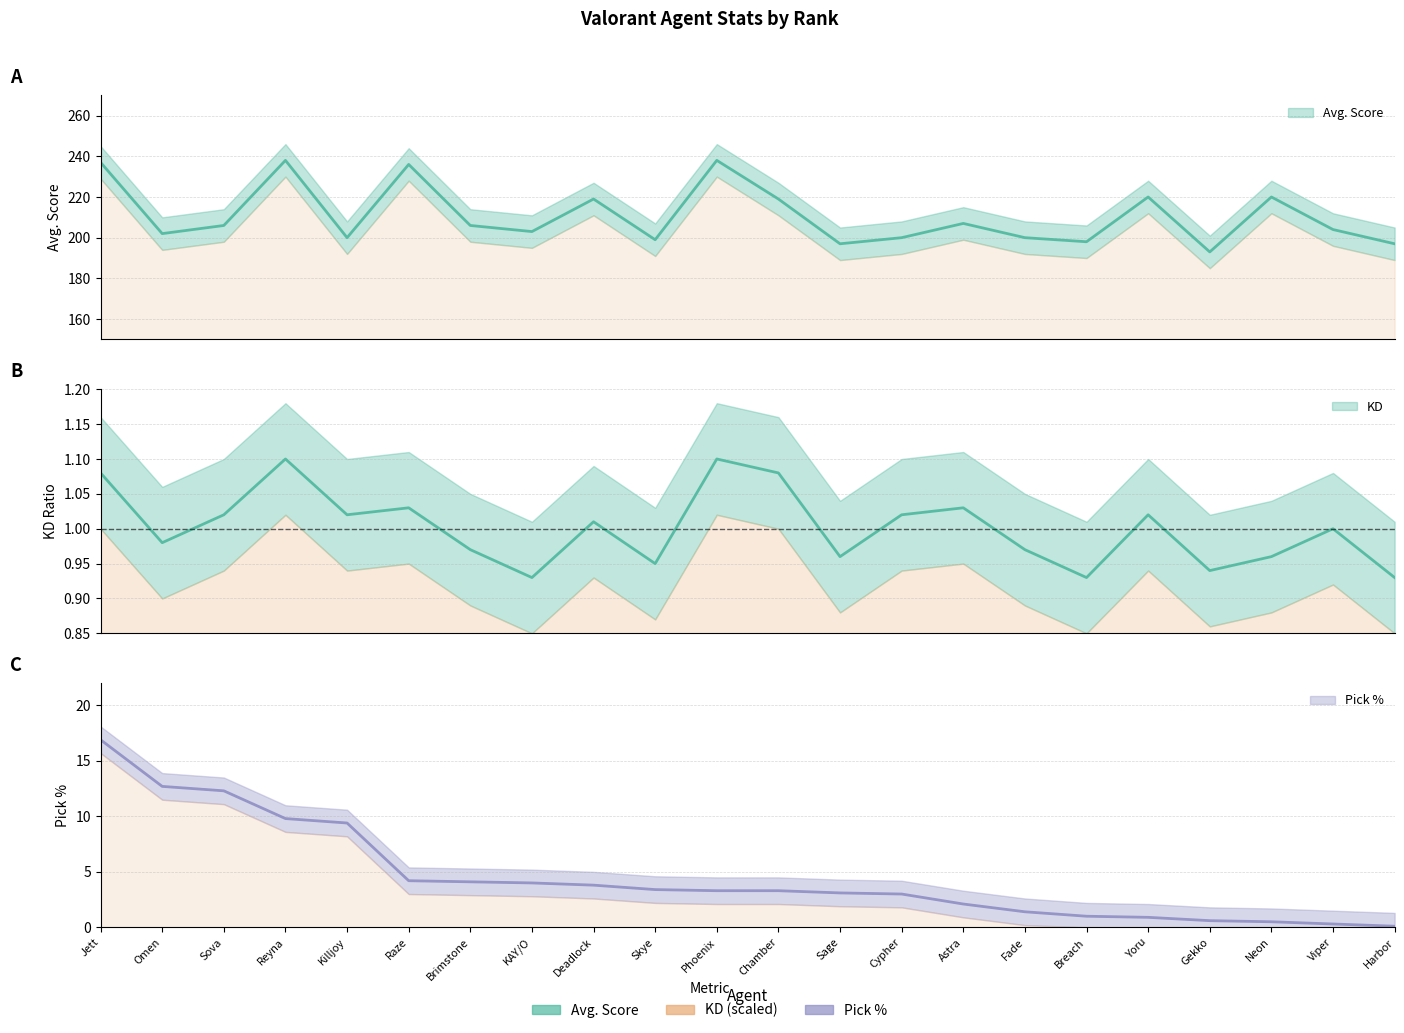

The KD series shows 0.5 at Sova. True or false?

False